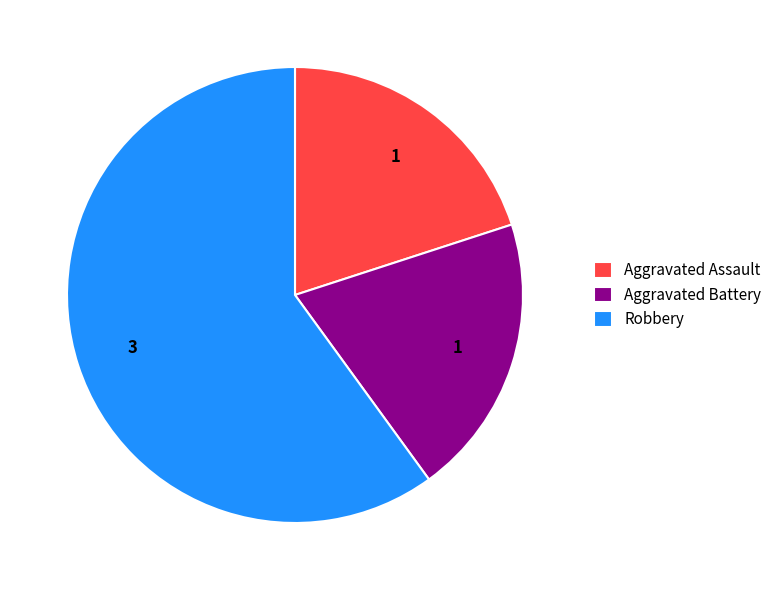

Which slice represents more than half of the pie?

Robbery